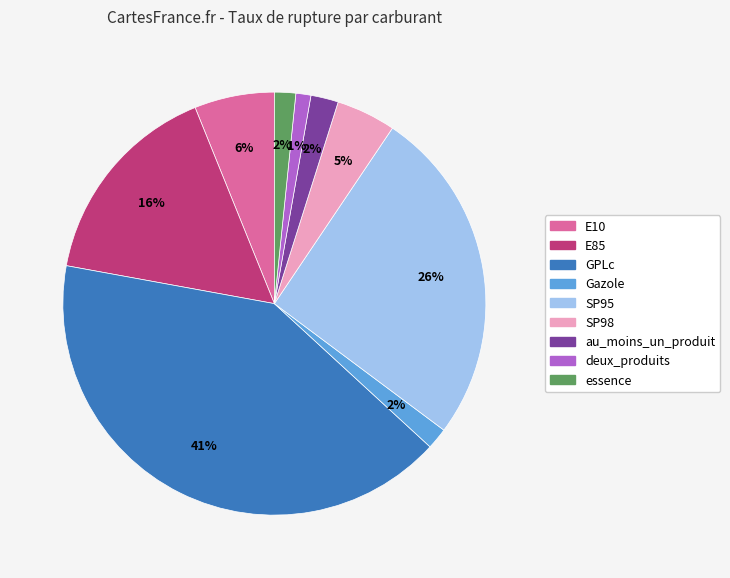

Does E85 account for over 50% of the chart?

No